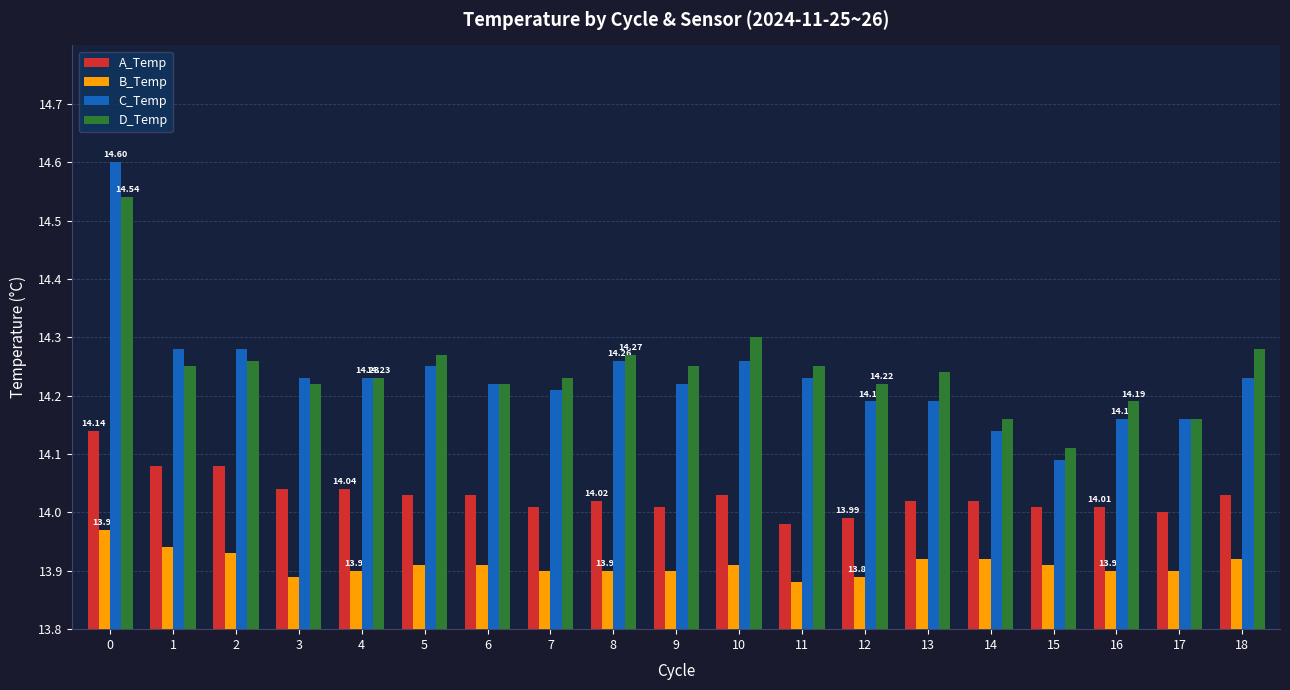

Is the value of A_Temp at 3 greater than the value of C_Temp at 3?

No